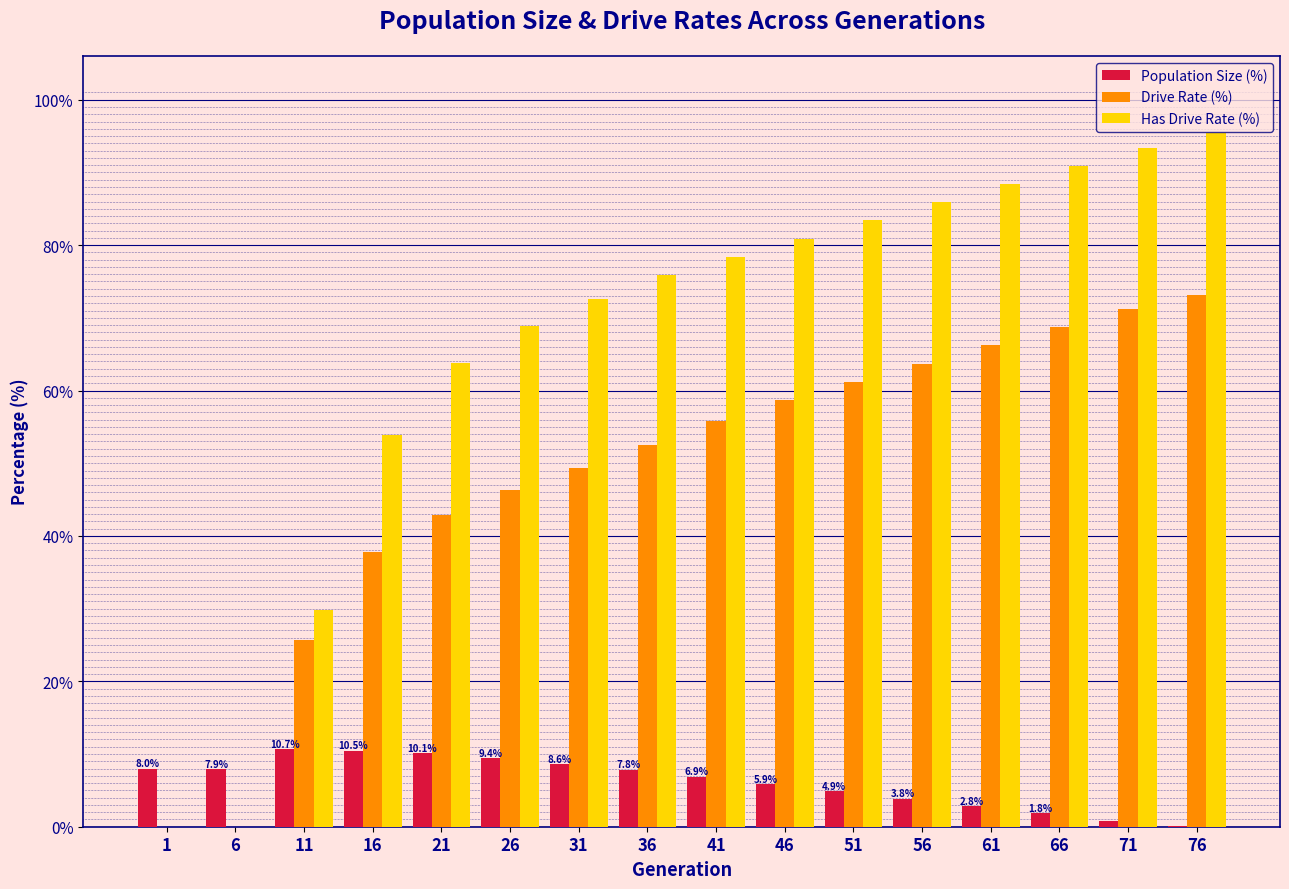

Which series has the largest total across all categories?

Has Drive Rate (%)